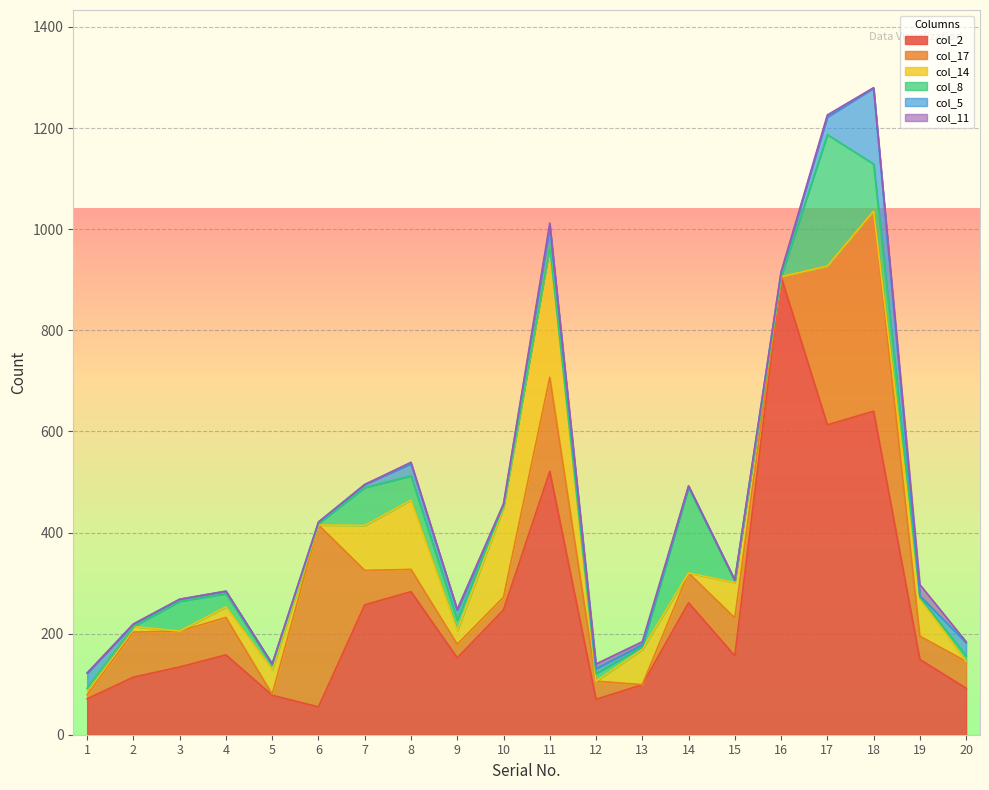

At which category does col_2 reach its first local peak?

4